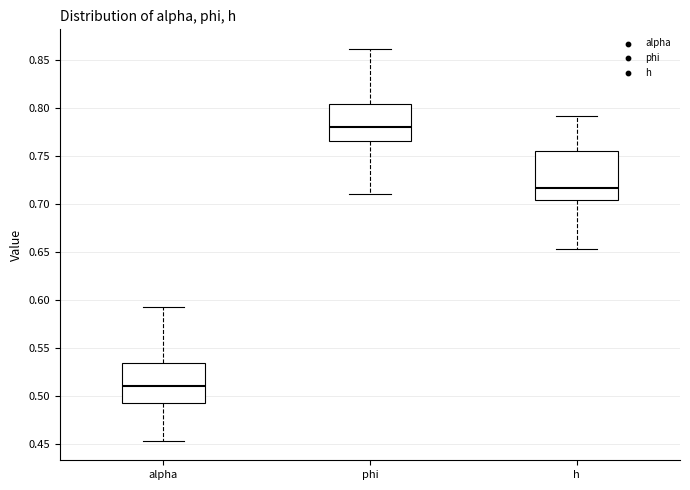

Reading left to right, read every box against the y-axis: the position of its median line, the range the box covers, and the ends of its whiskers. The values are not printed on the chart, so give them approximately, as read against the axis.

alpha: median 0.510, box 0.495 to 0.535, whiskers 0.455 to 0.595
phi: median 0.780, box 0.765 to 0.805, whiskers 0.710 to 0.860
h: median 0.715, box 0.705 to 0.755, whiskers 0.655 to 0.790